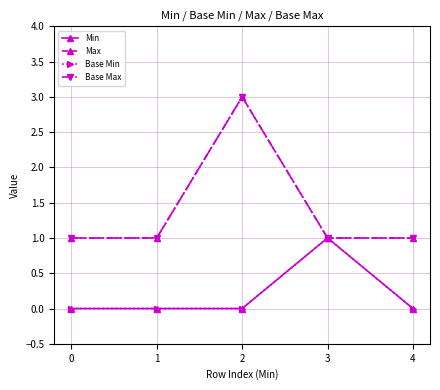

True or false: Base Max and Max intersect in this chart.

False